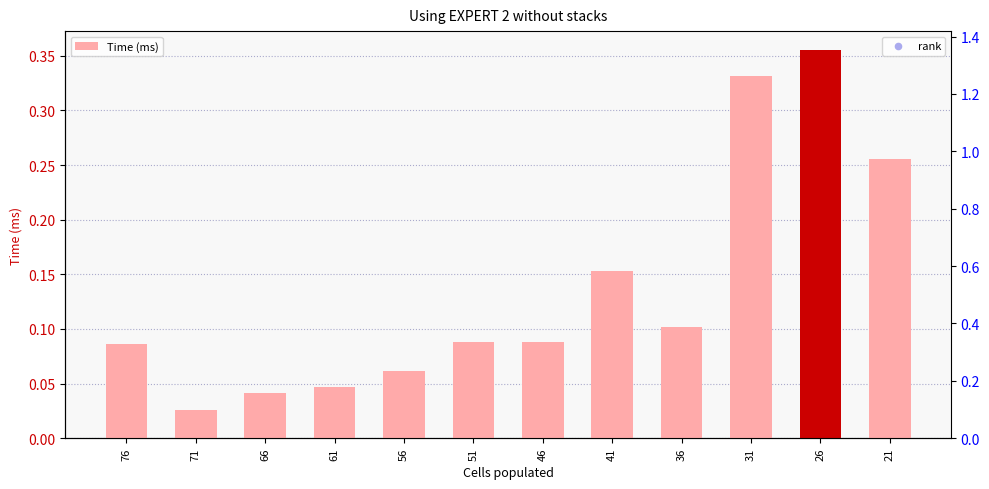

Which series reaches the maximum Y coordinate?

rank